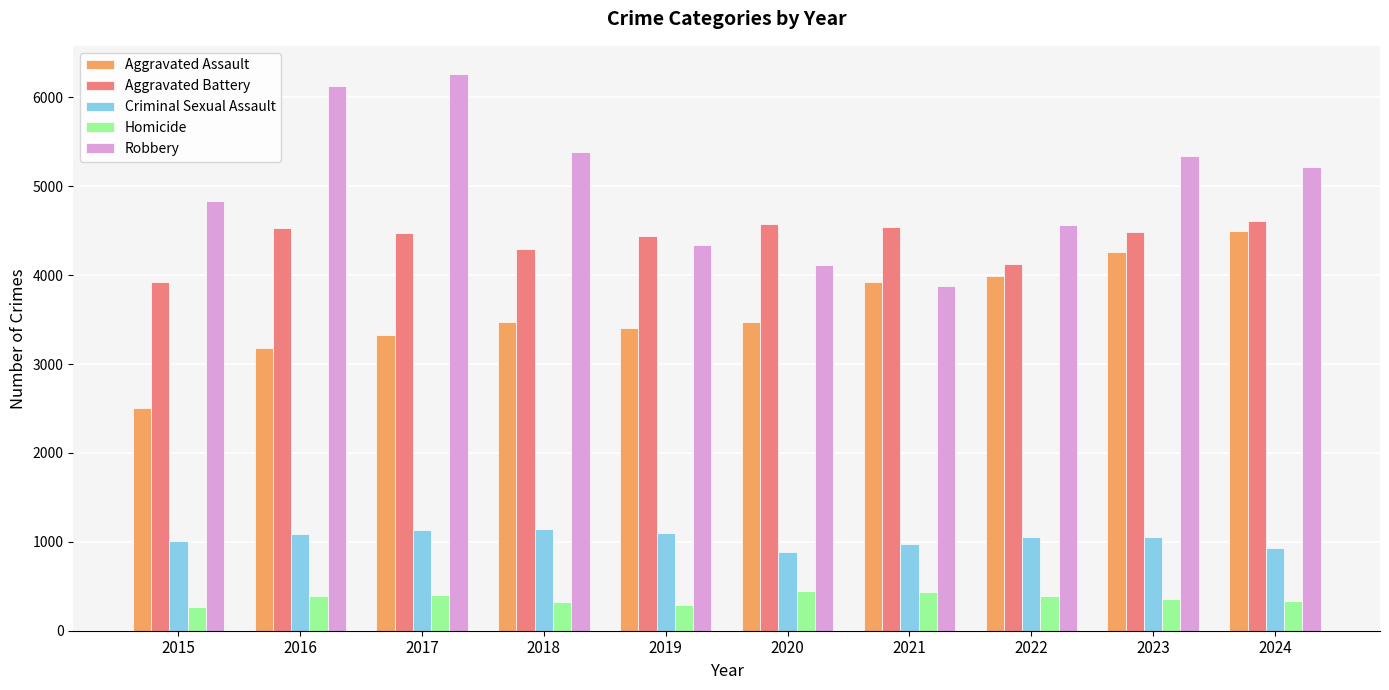

What is the spread (max minus min) of values at 2017?

5861